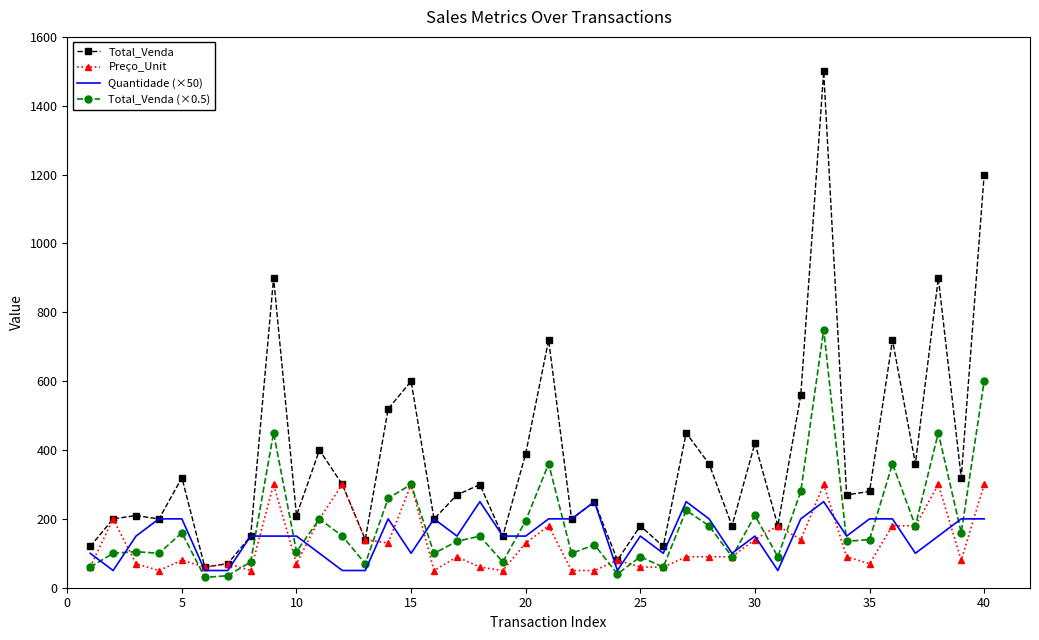

Which series has the largest total across all categories?

Total_Venda